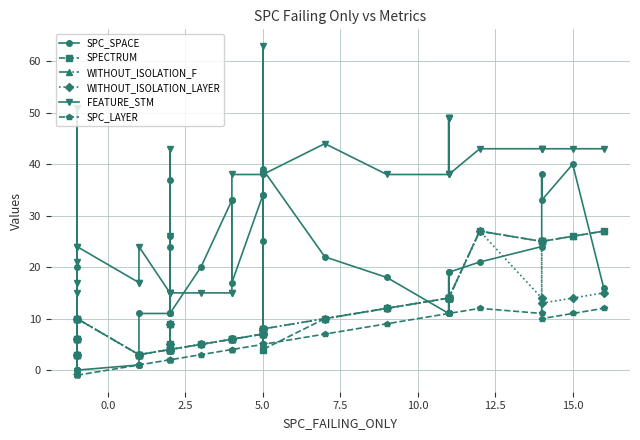

True or false: FEATURE_STM and SPC_LAYER cross at least once.

False